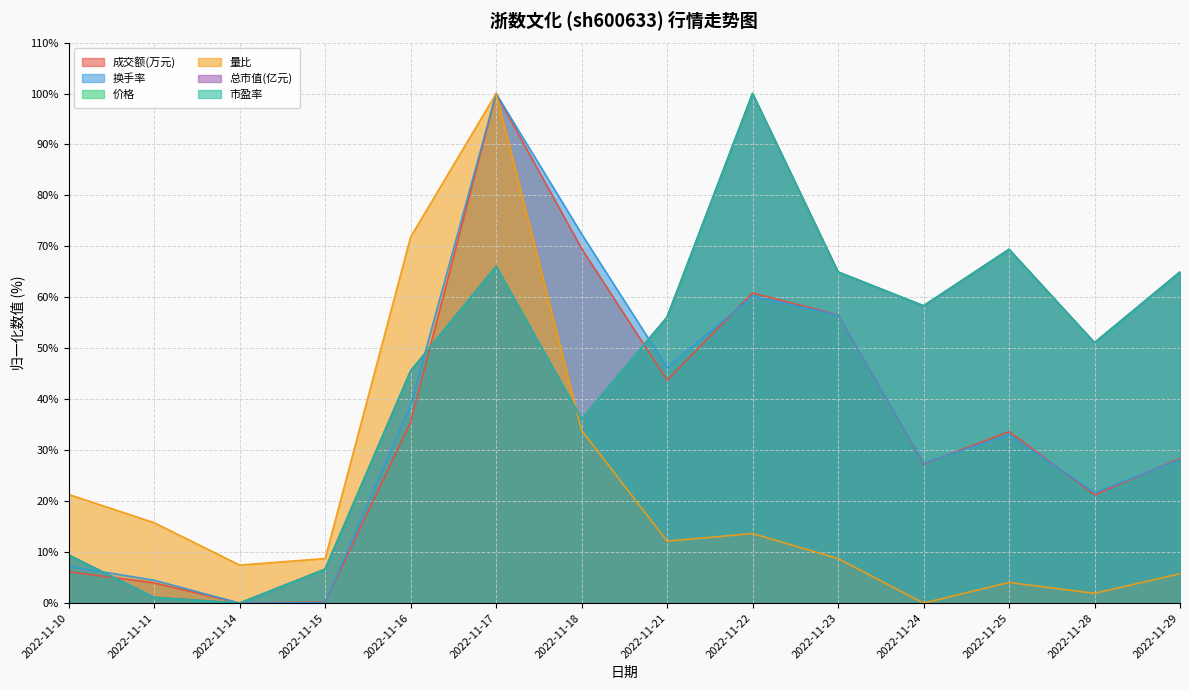

At 2022-11-24, list the series in order from largest to smallest.

市盈率, 价格, 总市值(亿元), 换手率, 成交额(万元), 量比